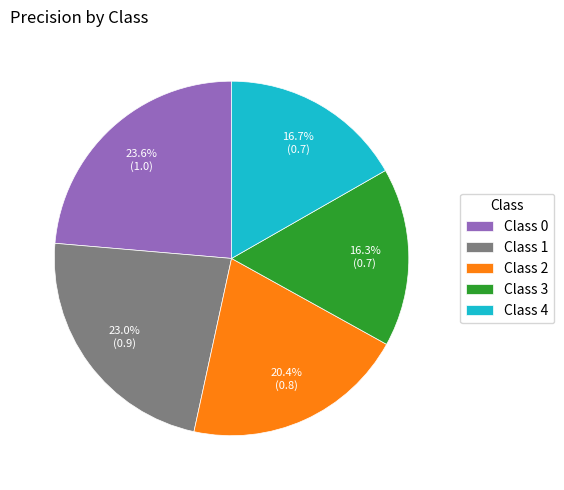

Does Class 0 represent more than half of the total?

No